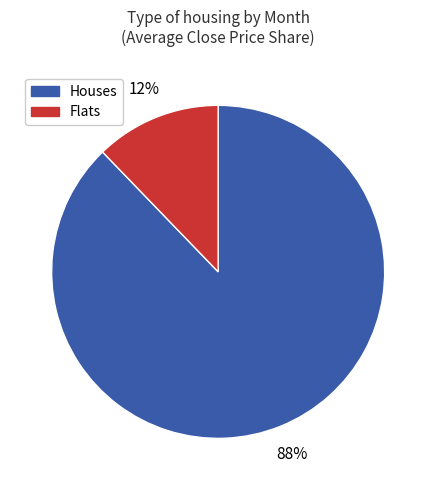

Does any single category account for the majority?

Yes